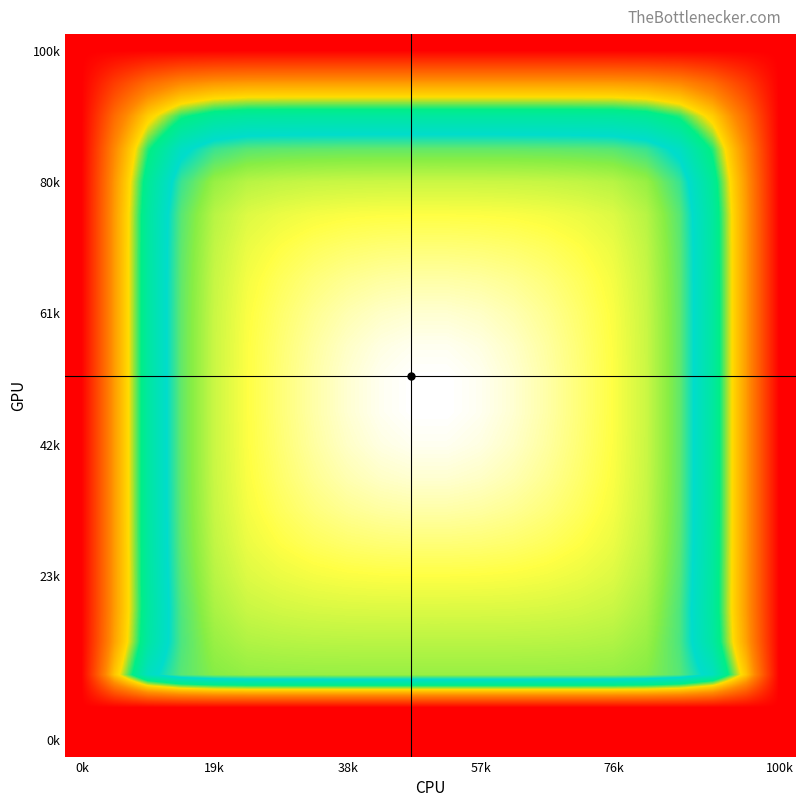

How many data points does each series have?

22